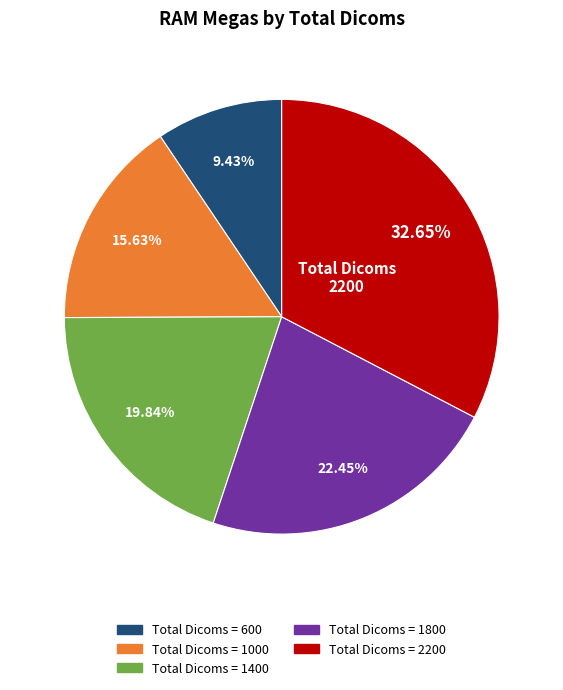

Is there any slice that represents more than half of the pie?

No